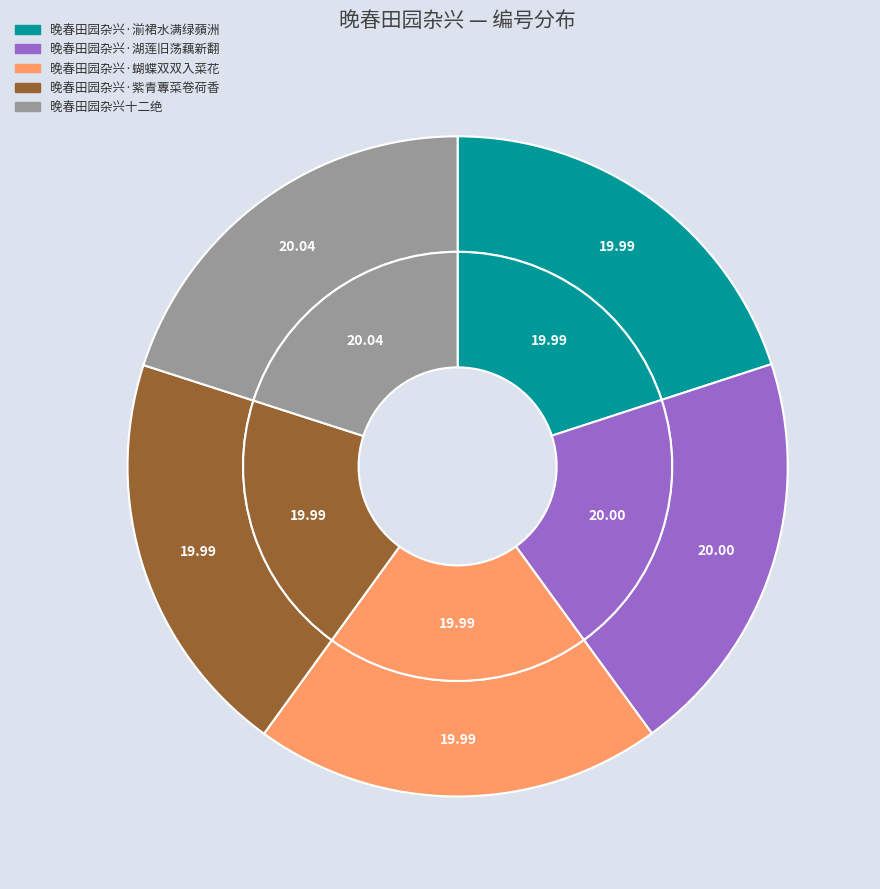

What is the ratio of the value at 晚春田园杂兴·湔裙水满绿蘋洲 to the value at 晚春田园杂兴·湖莲旧荡藕新翻?

1.0